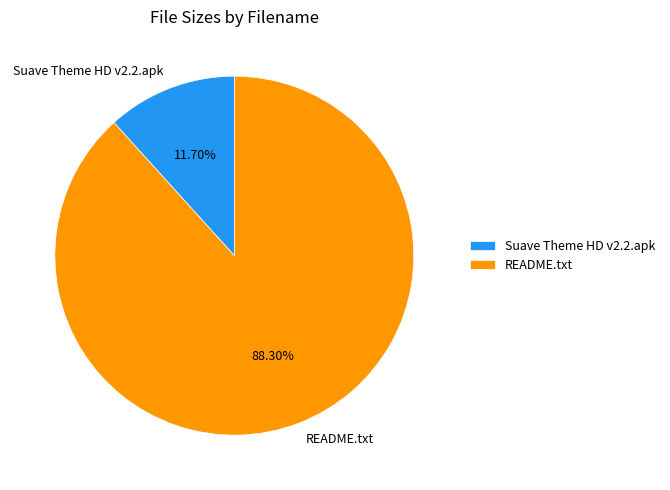

To the nearest percent, what is the combined percentage of Suave Theme HD v2.2.apk and README.txt?

100%